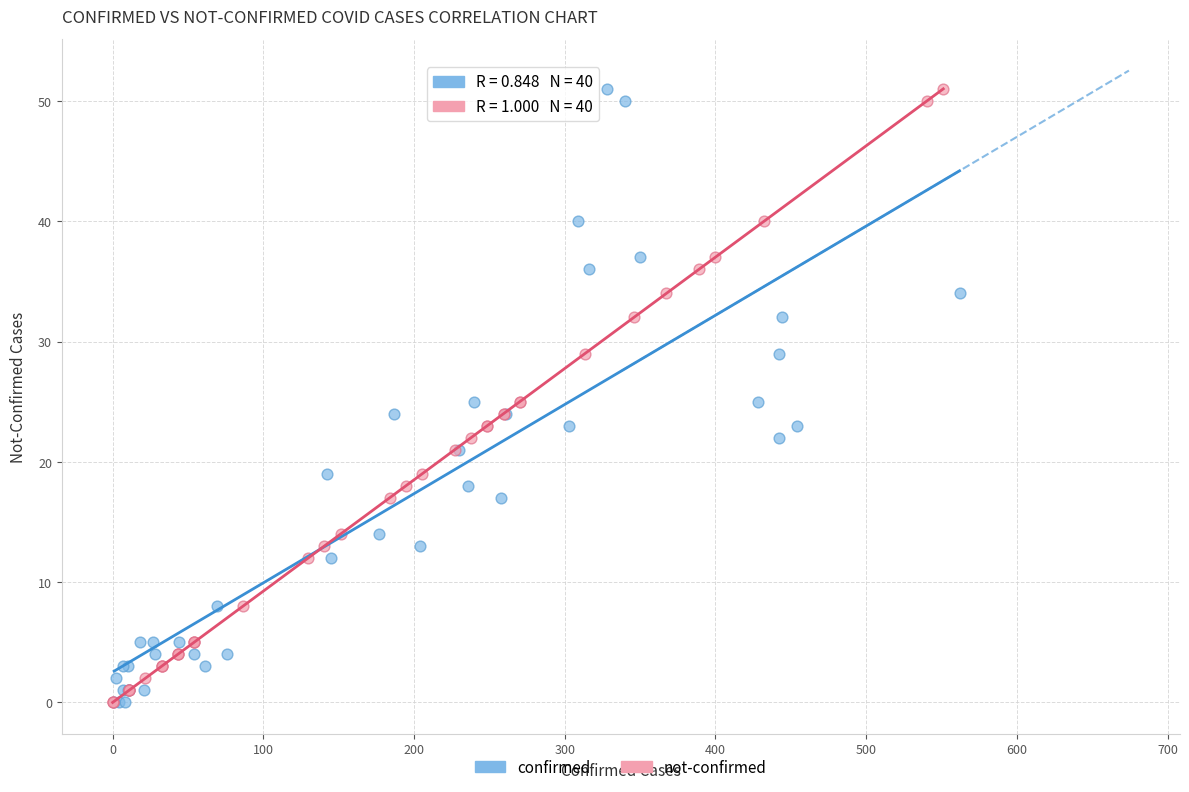

What are all the series names shown in the legend?

confirmed, not-confirmed